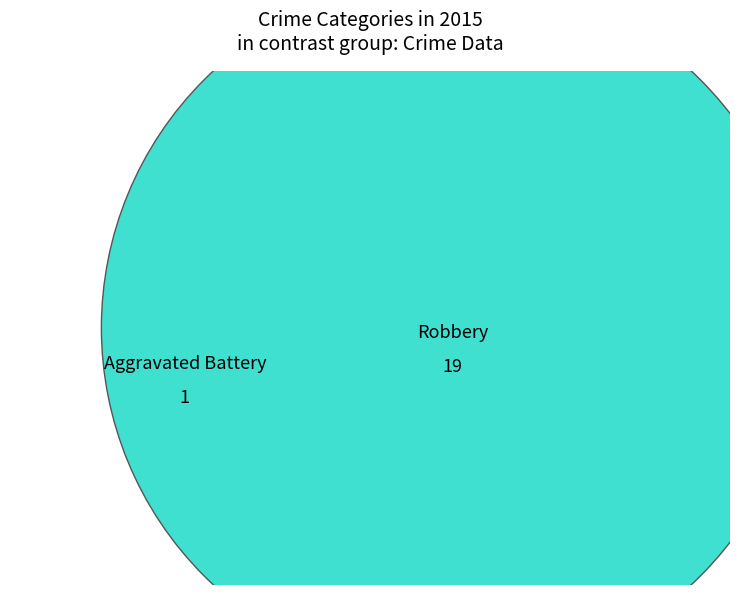

Does Aggravated Assault account for over 50% of the chart?

No